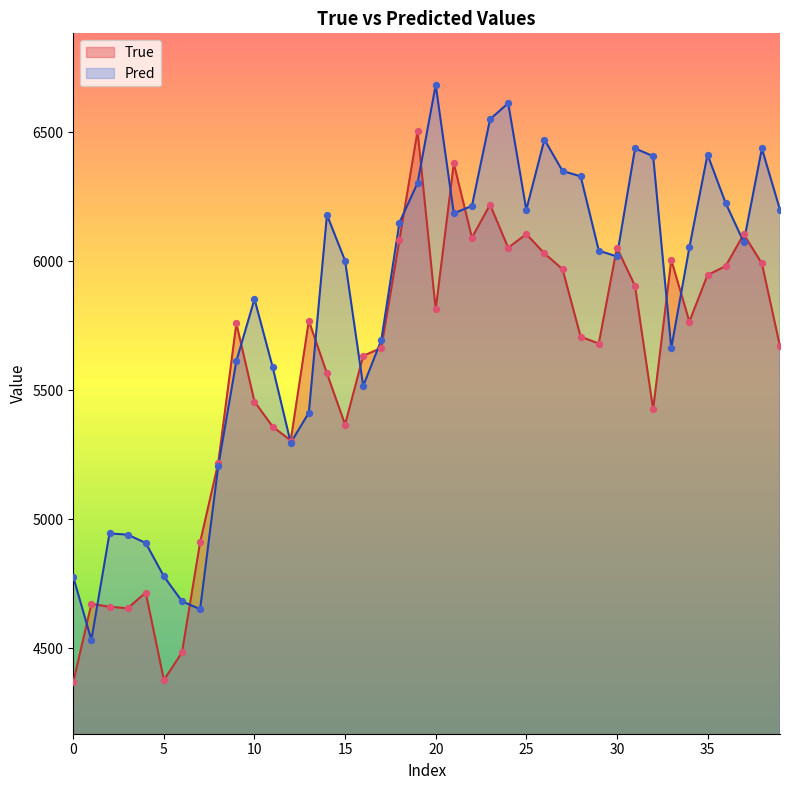

Is the value of True at 14 greater than the value of Pred at 12?

Yes